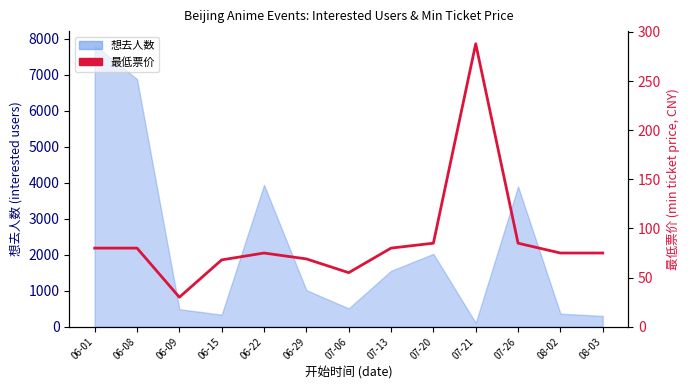

True or false: the data shows 105 at 06-08.

False